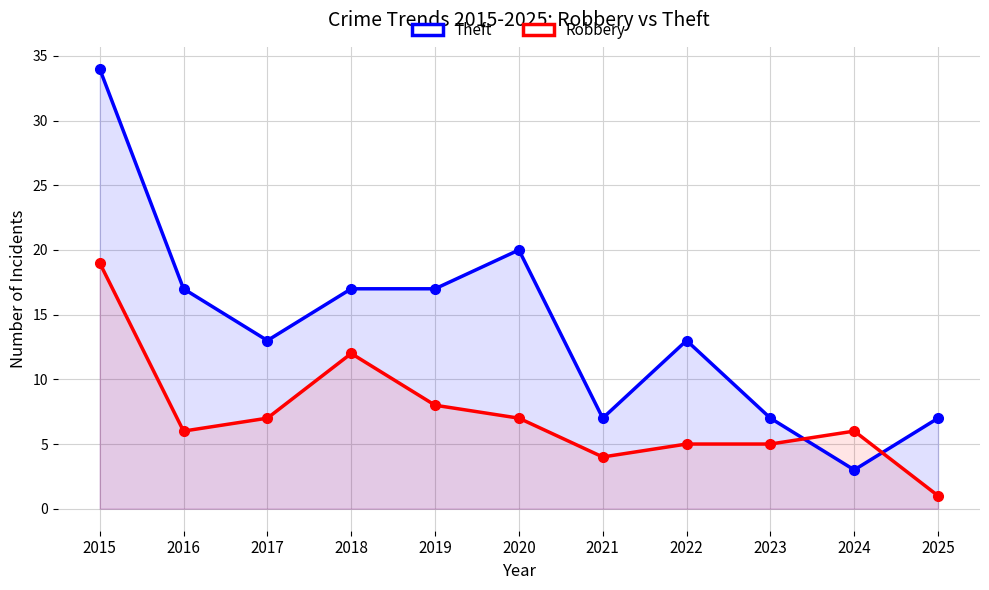

What are all the series names shown in the legend?

Theft, Robbery